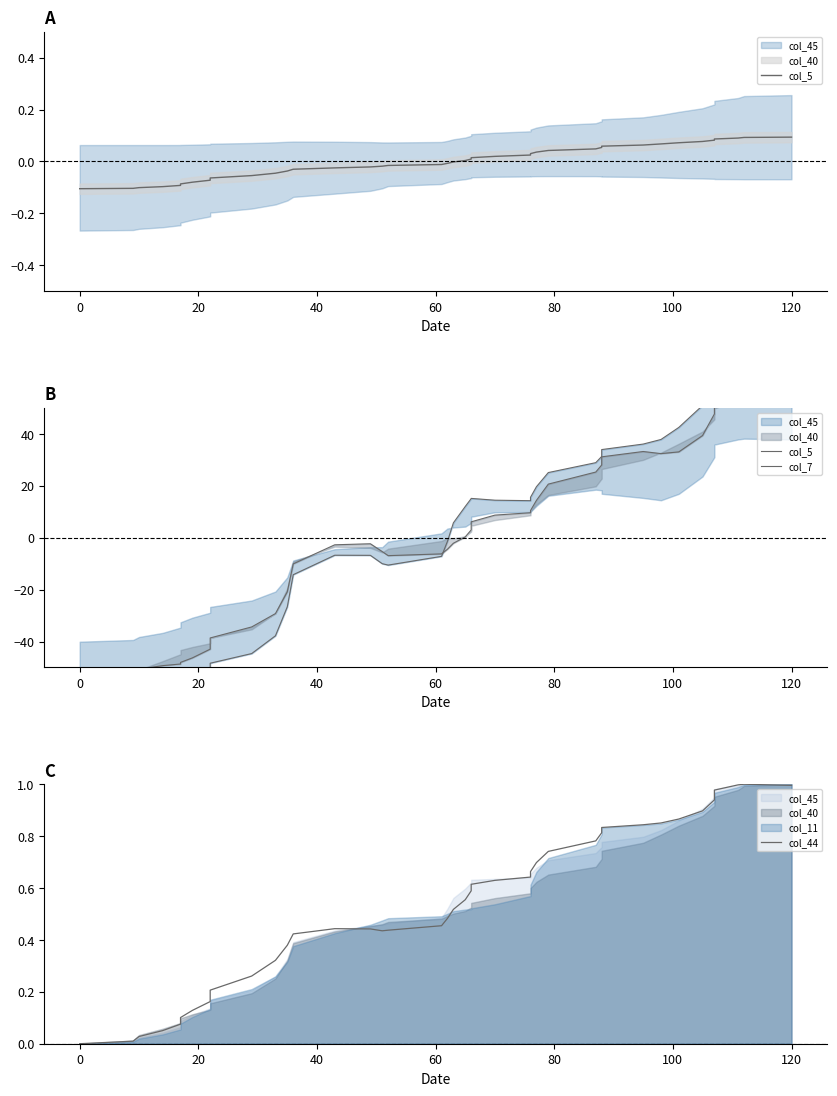

How many values in the col_7 series are below 0?

20